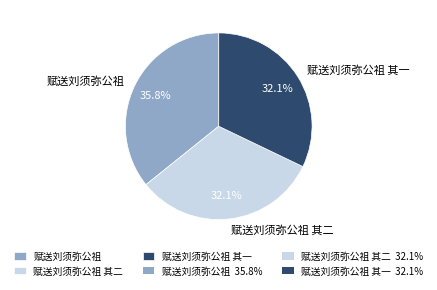

True or false: 赋送刘须弥公祖 accounts for 36% of the total.

True